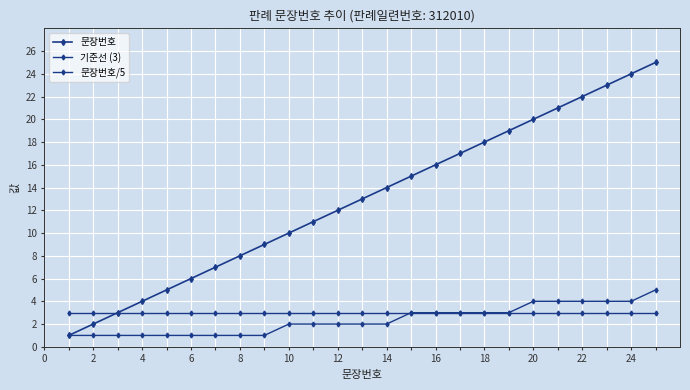

What is the smallest value displayed?

1